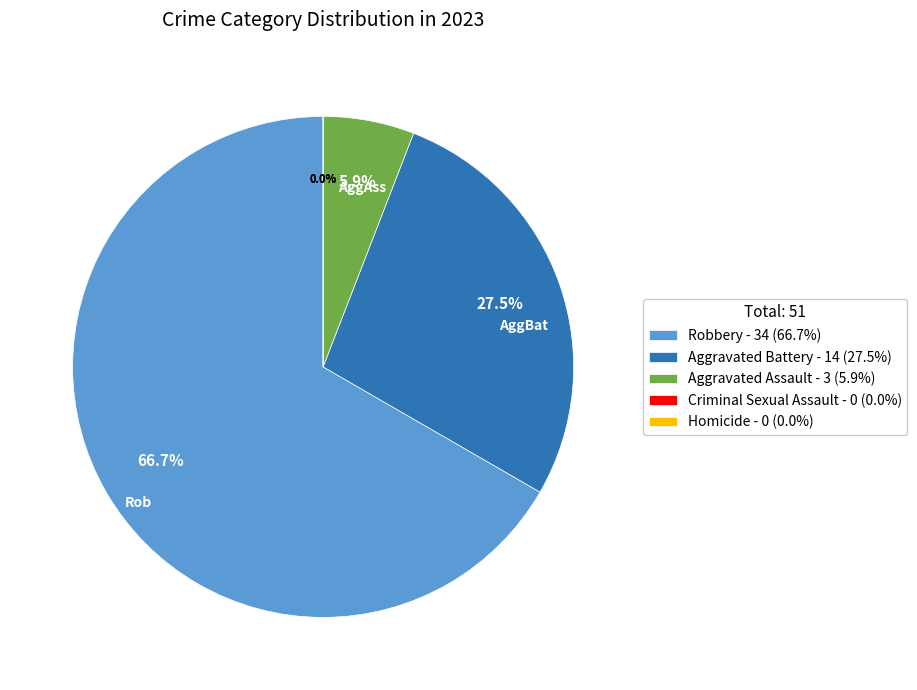

True or false: Aggravated Assault accounts for 6% of the total.

True